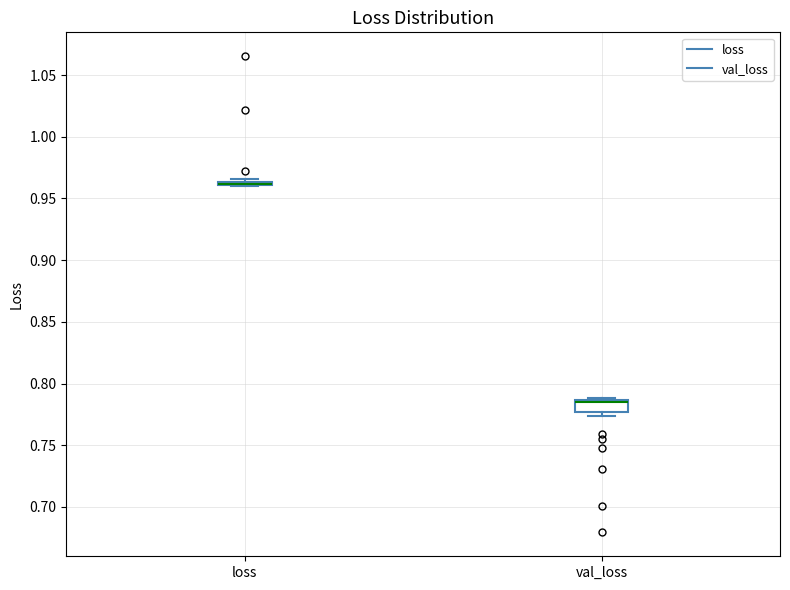

Reading left to right, read every box against the y-axis: the position of its median line, the range the box covers, and the ends of its whiskers. The values are not printed on the chart, so give them approximately, as read against the axis.

loss: box collapsed to a line at 0.960, whiskers 0.960 to 0.965
val_loss: median 0.785 (drawn on the box's upper edge), box 0.775 to 0.785, whiskers 0.775 (just below the box's lower edge) to 0.790